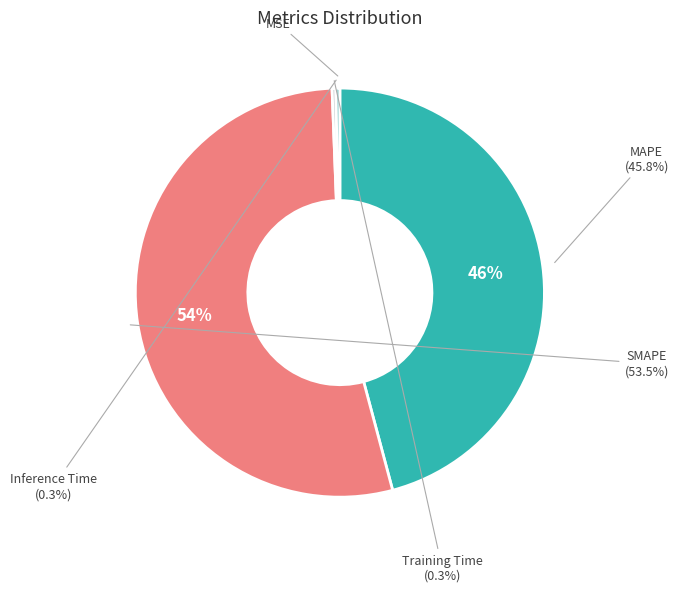

To the nearest percent, what is the combined percentage of SMAPE and MSE?

54%